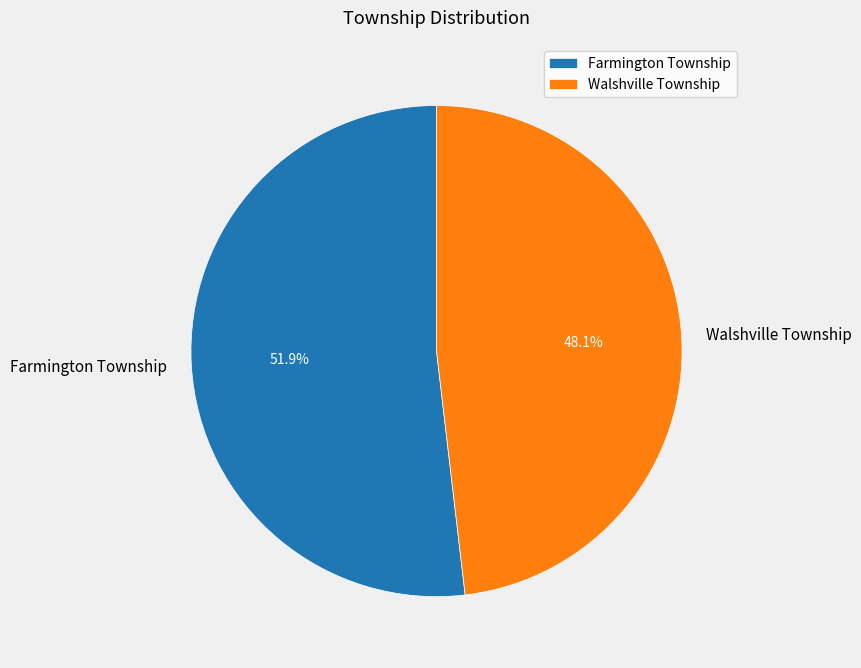

Which slice represents more than half of the pie?

Farmington Township